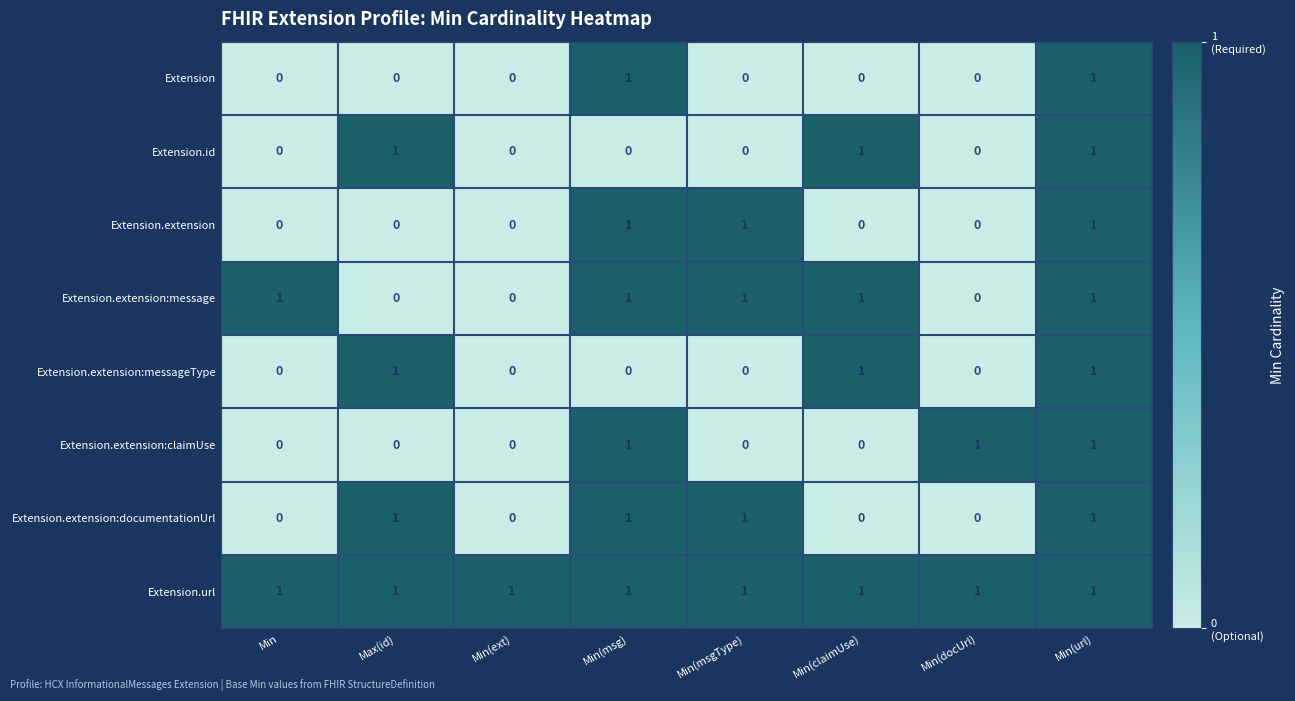

At how many categories does at least one series exceed 0?

8